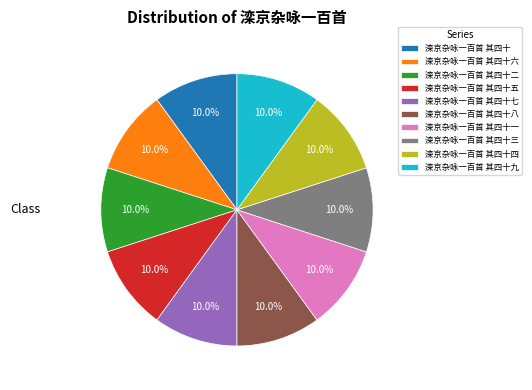

What is the ratio of the value at 滦京杂咏一百首 其四十 to the value at 滦京杂咏一百首 其四十八?

1.0